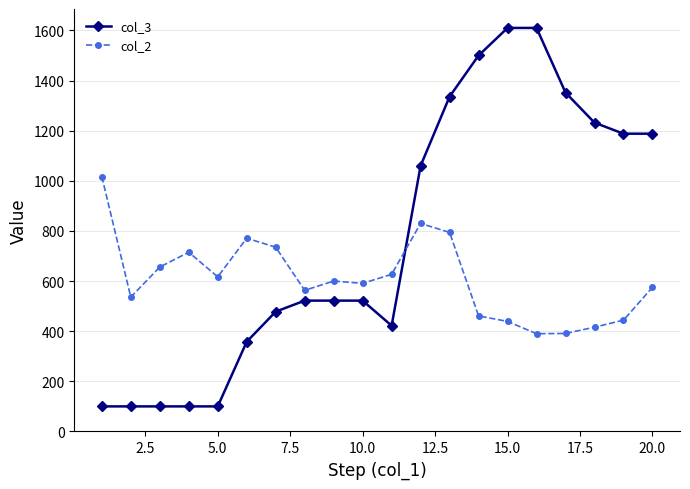

List the series in order of their peak value, lowest first.

col_2, col_3